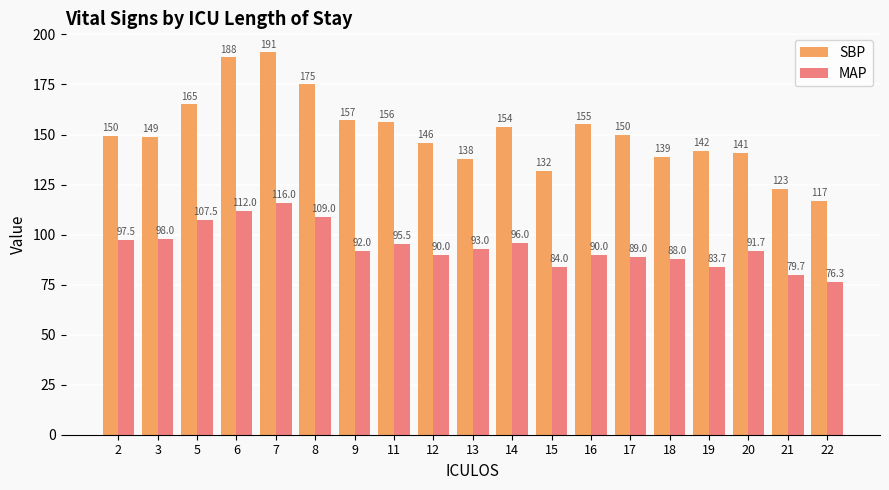

What is the difference between the maximum and minimum values in the SBP series?

74.0